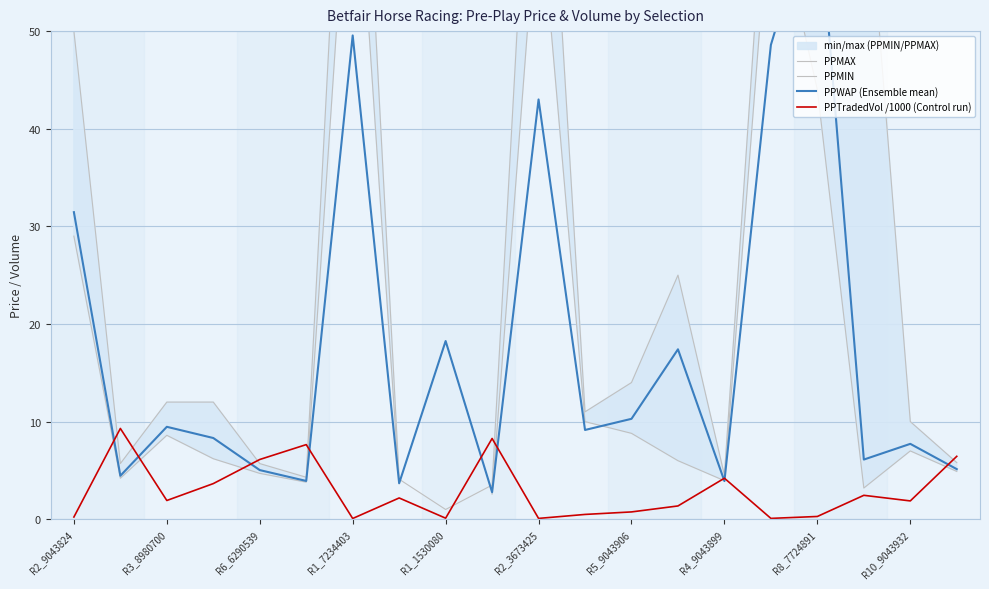

Is it true that PPTradedVol /1000 (Control run) equals 4.2 at R4_9043899?

True